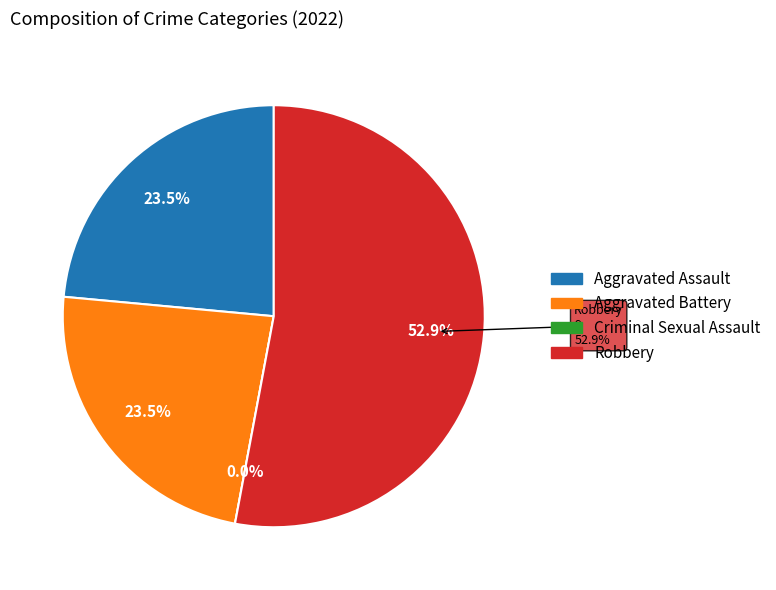

To the nearest percent, what is the difference between the Aggravated Battery and Robbery slice percentages?

29%